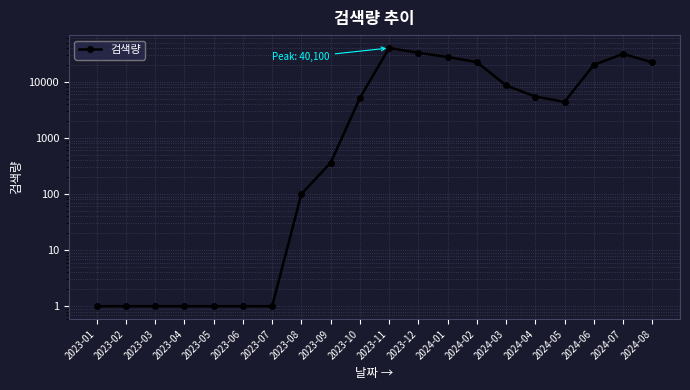

At which label is the value closest to 20050?

2024-06